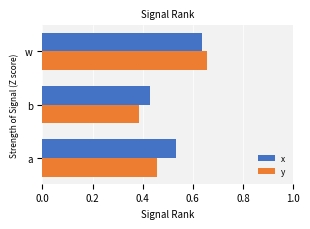

Which label corresponds to the largest value in the chart?

w